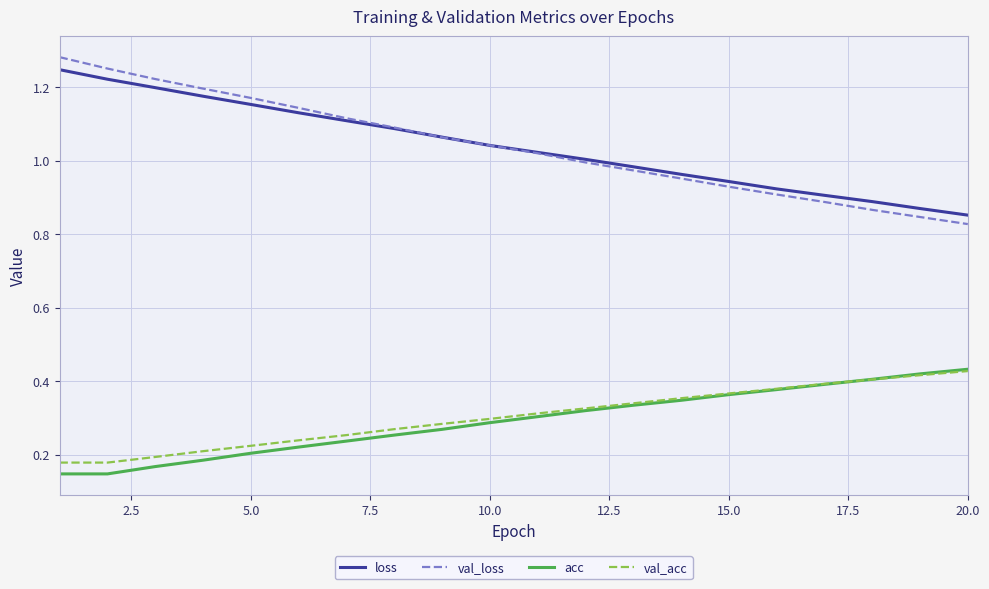

Which series has the largest range (max minus min)?

val_loss